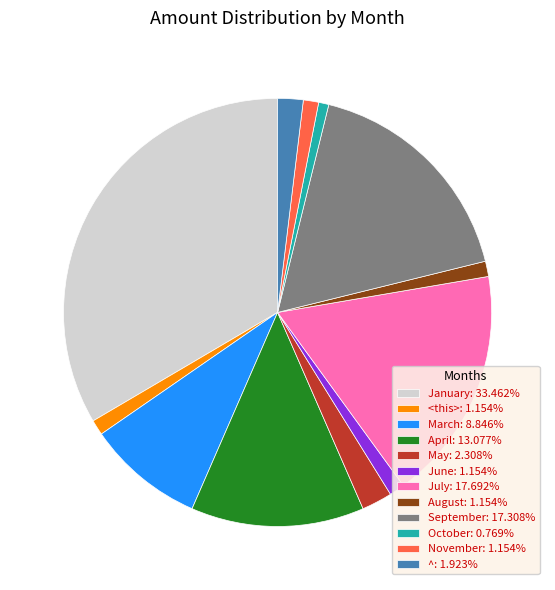

What is the ratio of the value at January: 33.462% to the value at September: 17.308%?

1.9